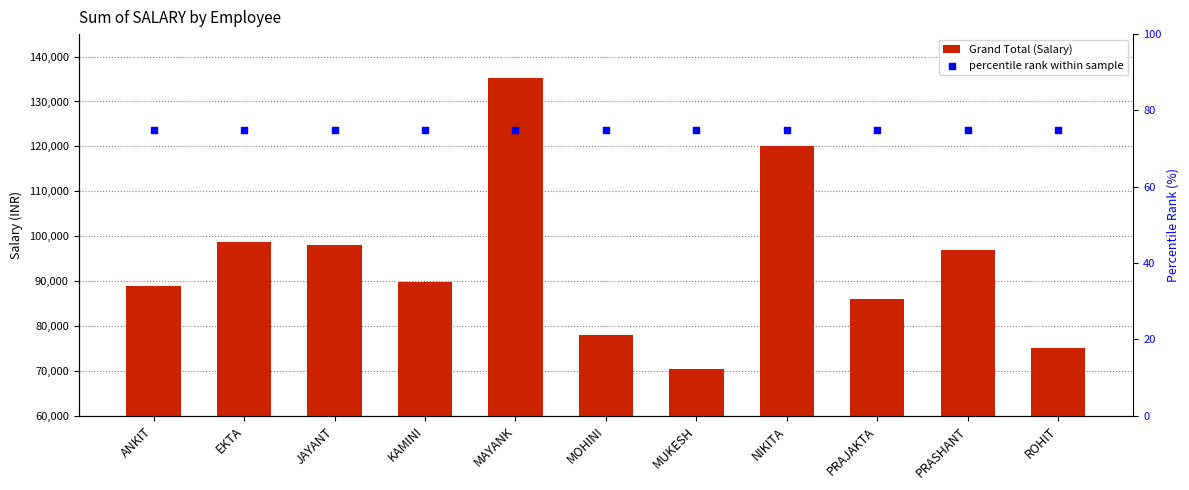

Which series has the largest total across all categories?

Grand Total (Salary)